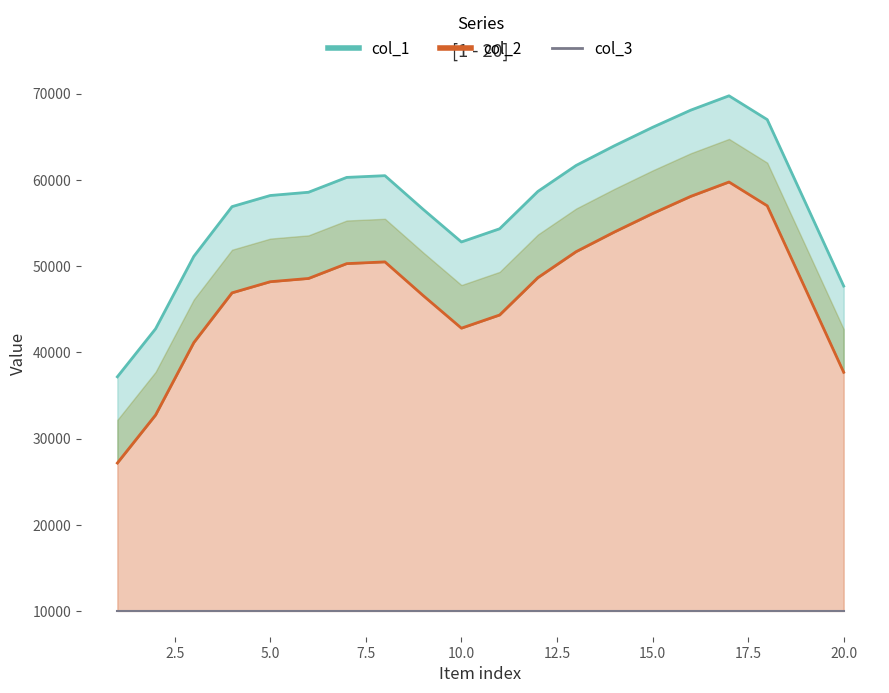

What is the average value of the col_2 line series?

47469.6